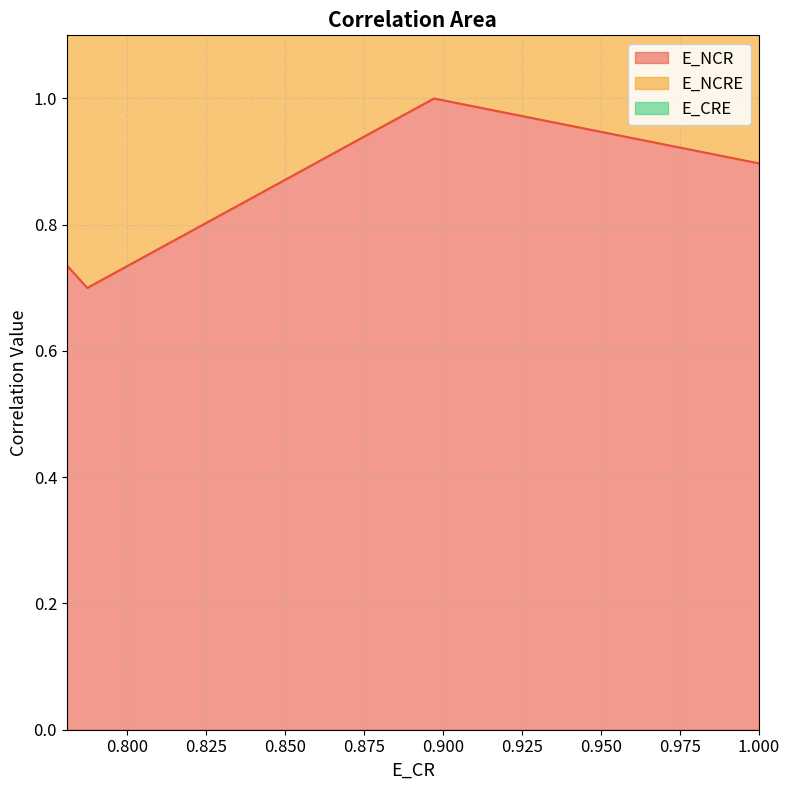

What is the greatest value displayed?

2.6